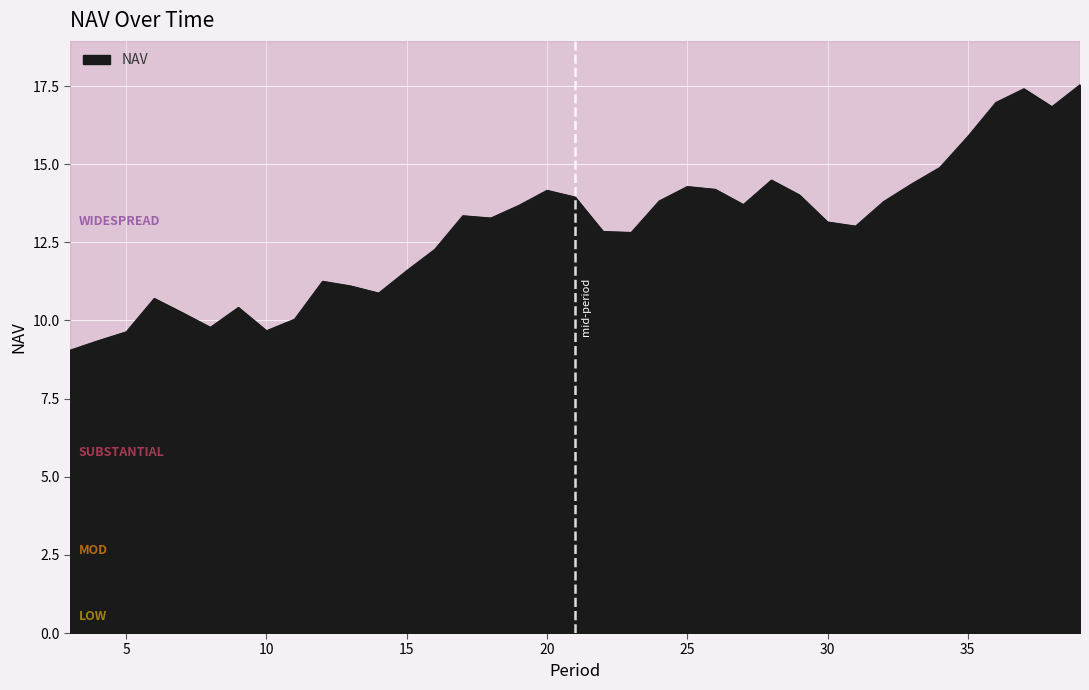

What is the greatest value displayed?

17.5